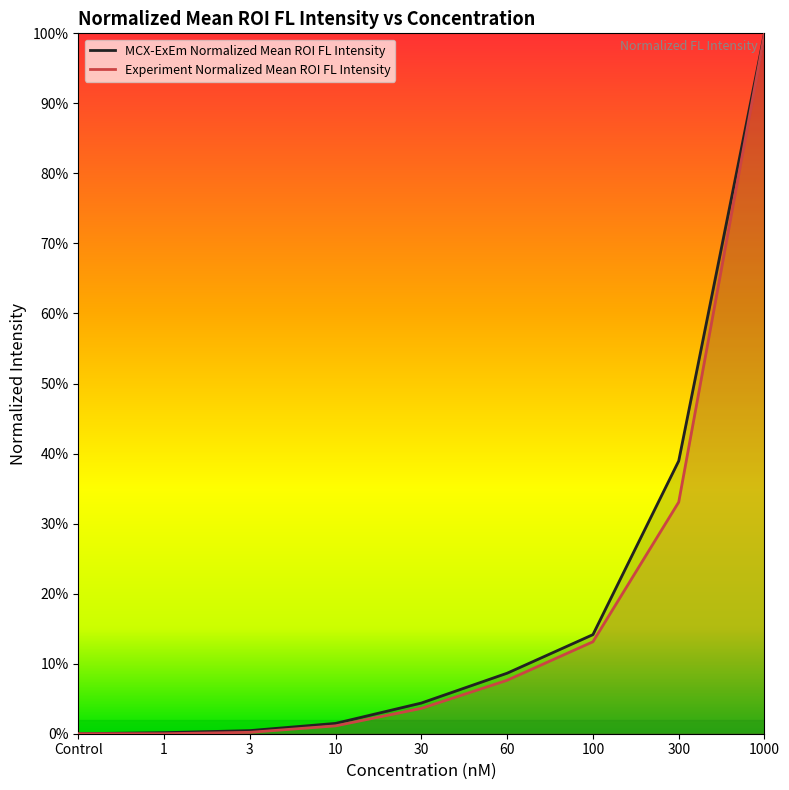

Reading left to right, list all the values displayed in this chart.

MCX-ExEm Normalized Mean ROI FL Intensity: 0.0	0.0	0.0	0.0	0.0	0.1	0.1	0.4	1.0
Experiment Normalized Mean ROI FL Intensity: 0.0	0.0	0.0	0.0	0.0	0.1	0.1	0.3	1.0